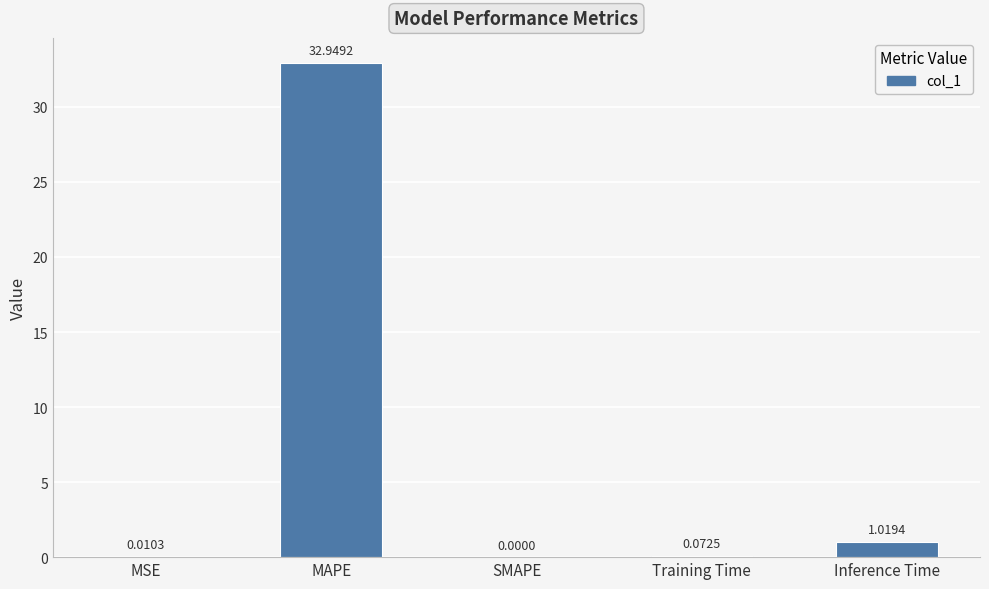

How many data points are above 0?

4